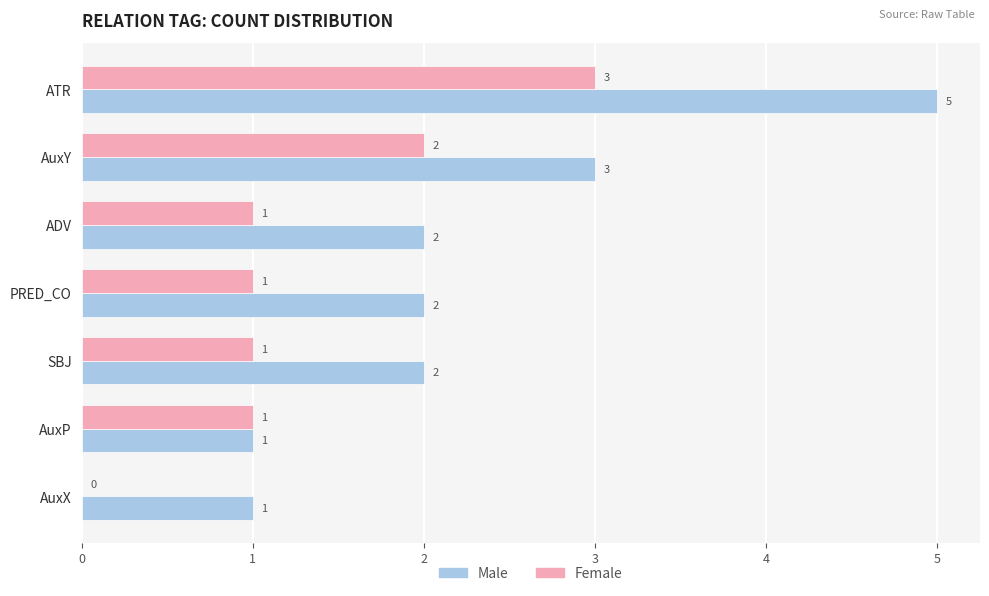

Between ADV and AuxP, which series saw the biggest shift?

Male